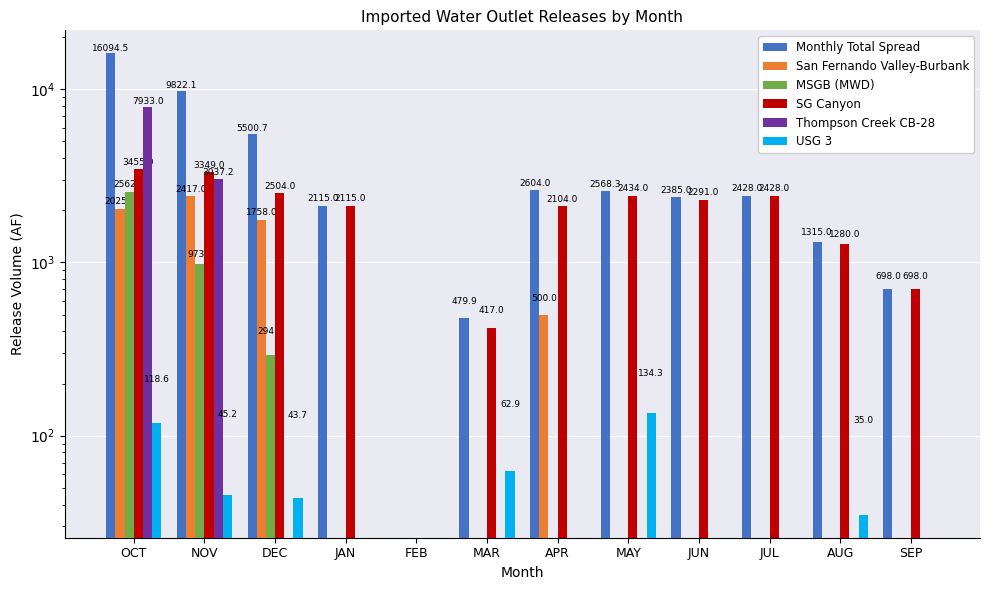

How many groups of bars are there?

12